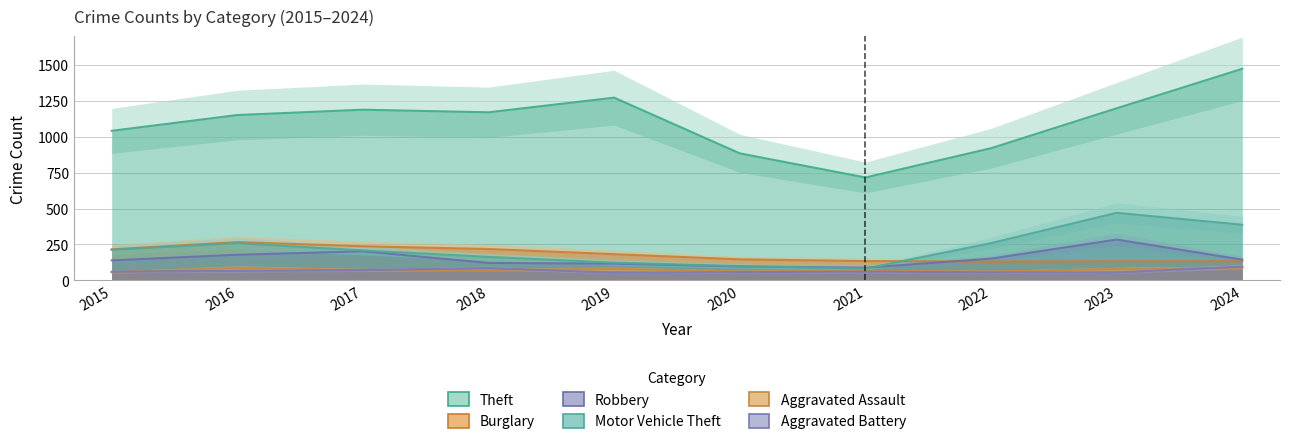

True or false: Aggravated Battery has more than 0 interior local peaks.

True